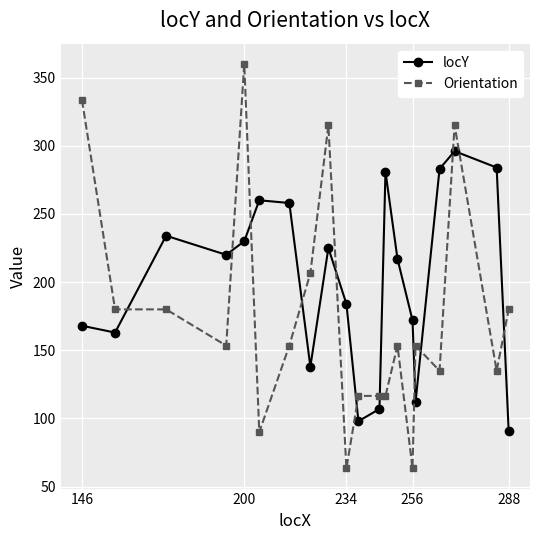

How many distinct data groups are displayed?

2